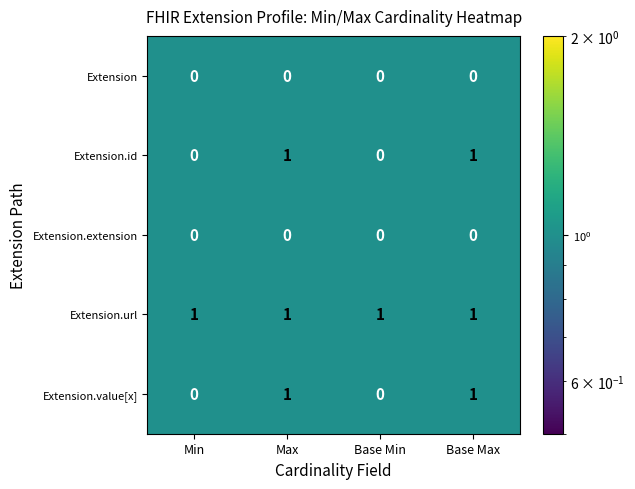

The value of Extension.value[x] at Base Min is 0. True or false?

True